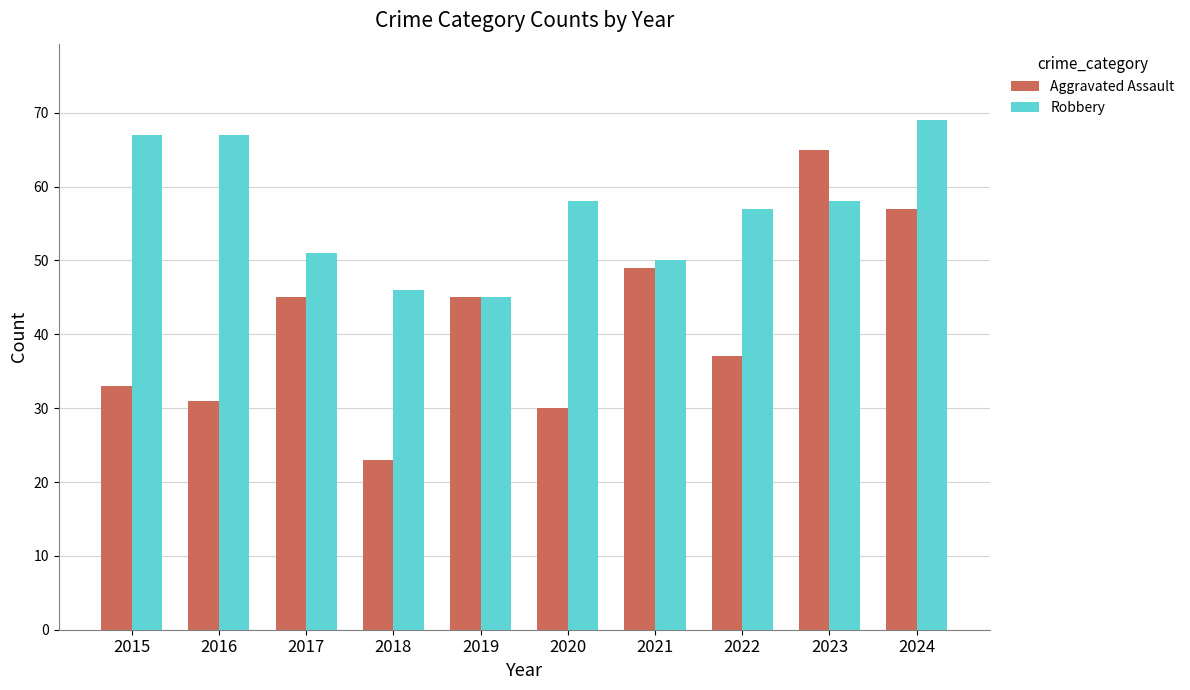

Read the Robbery value at 2020.

58